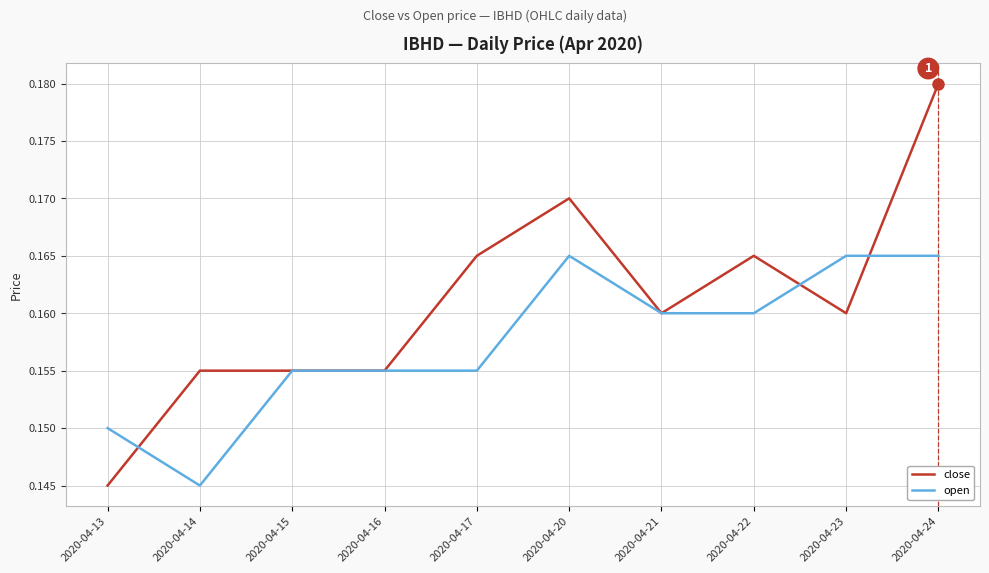

List the series in order of their overall mean, highest first.

close, open